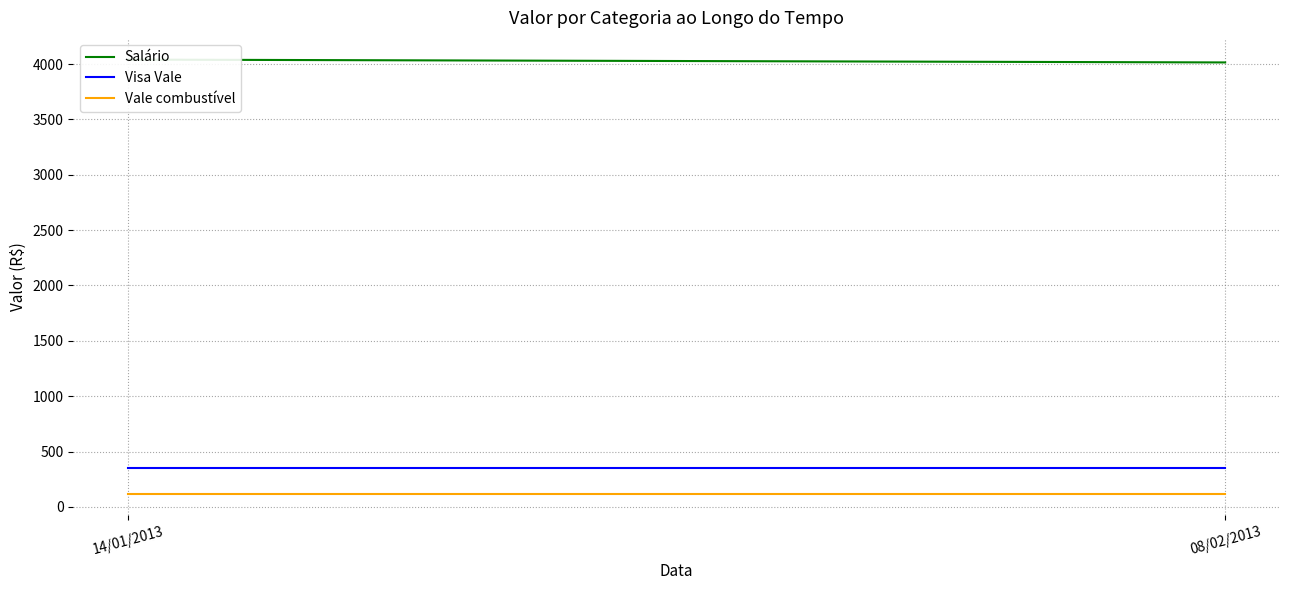

How many series are shown in this chart?

3